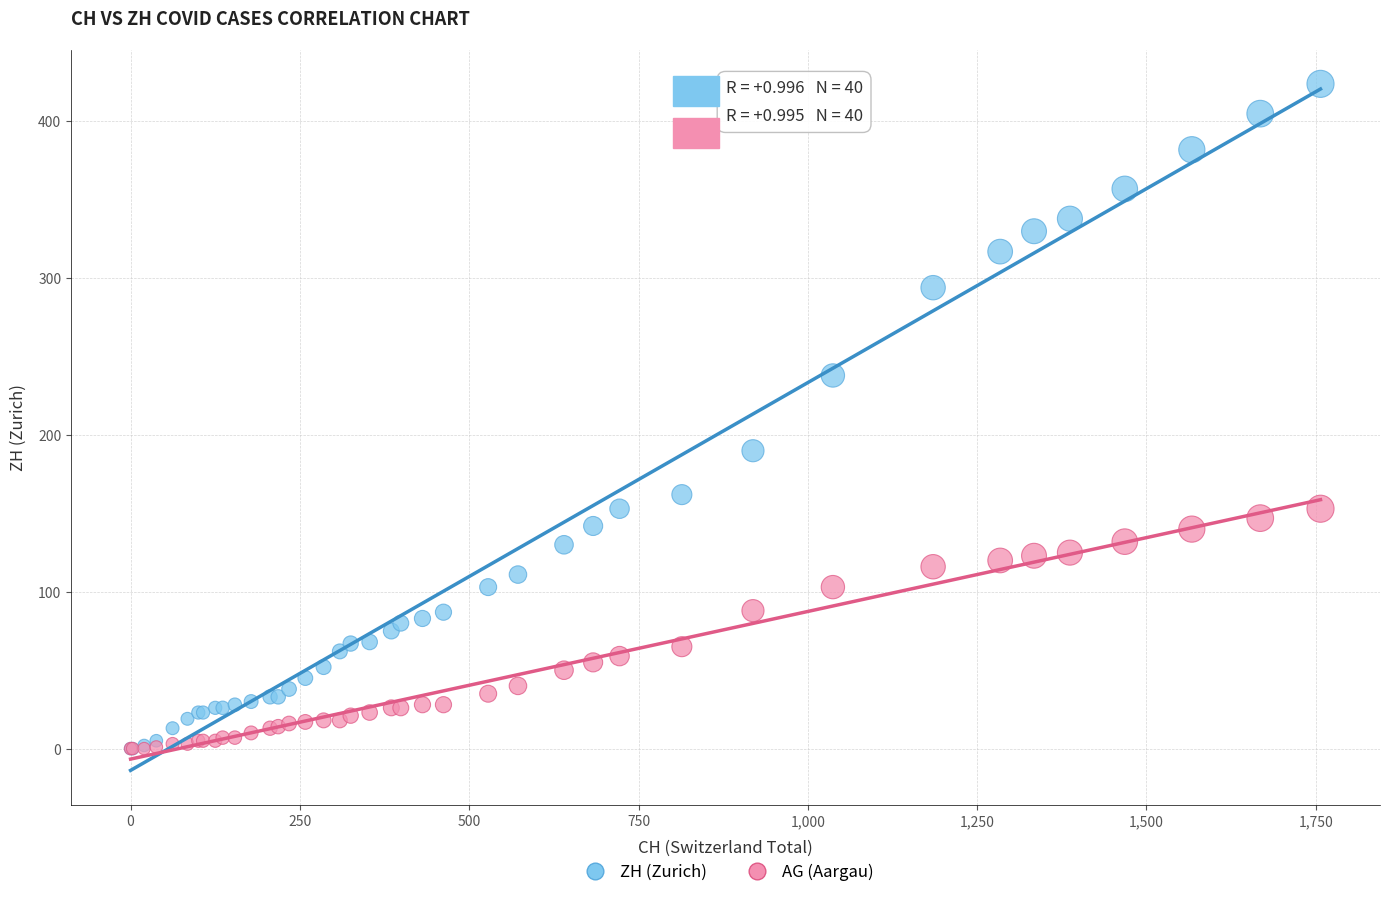

What are all the series names shown in the legend?

ZH (Zurich), AG (Aargau)